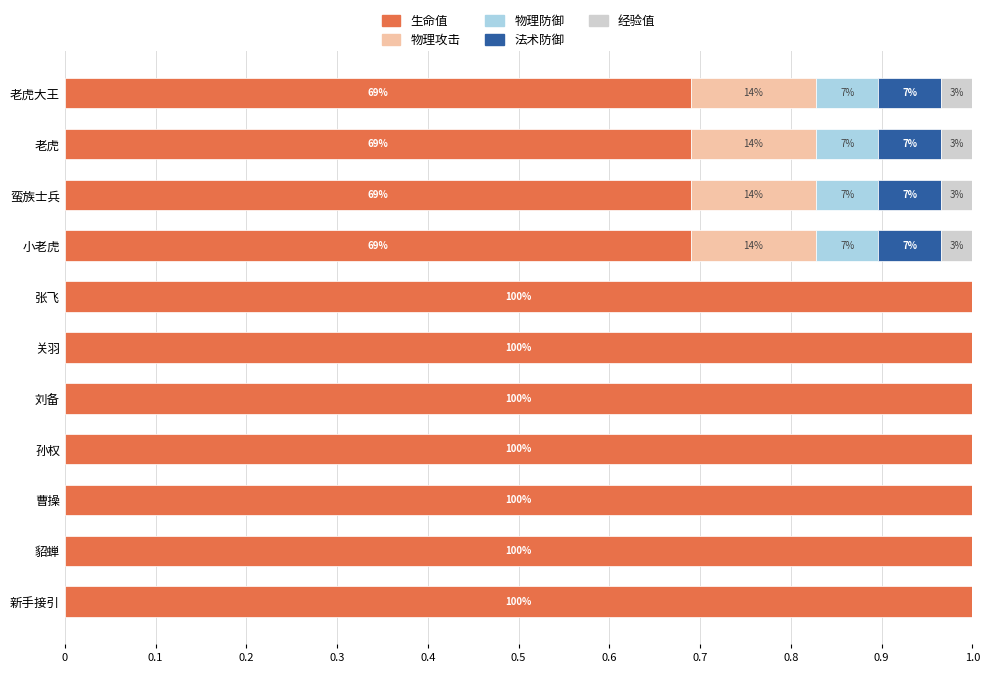

What are all the series names shown in the legend?

生命值, 物理攻击, 物理防御, 法术防御, 经验值